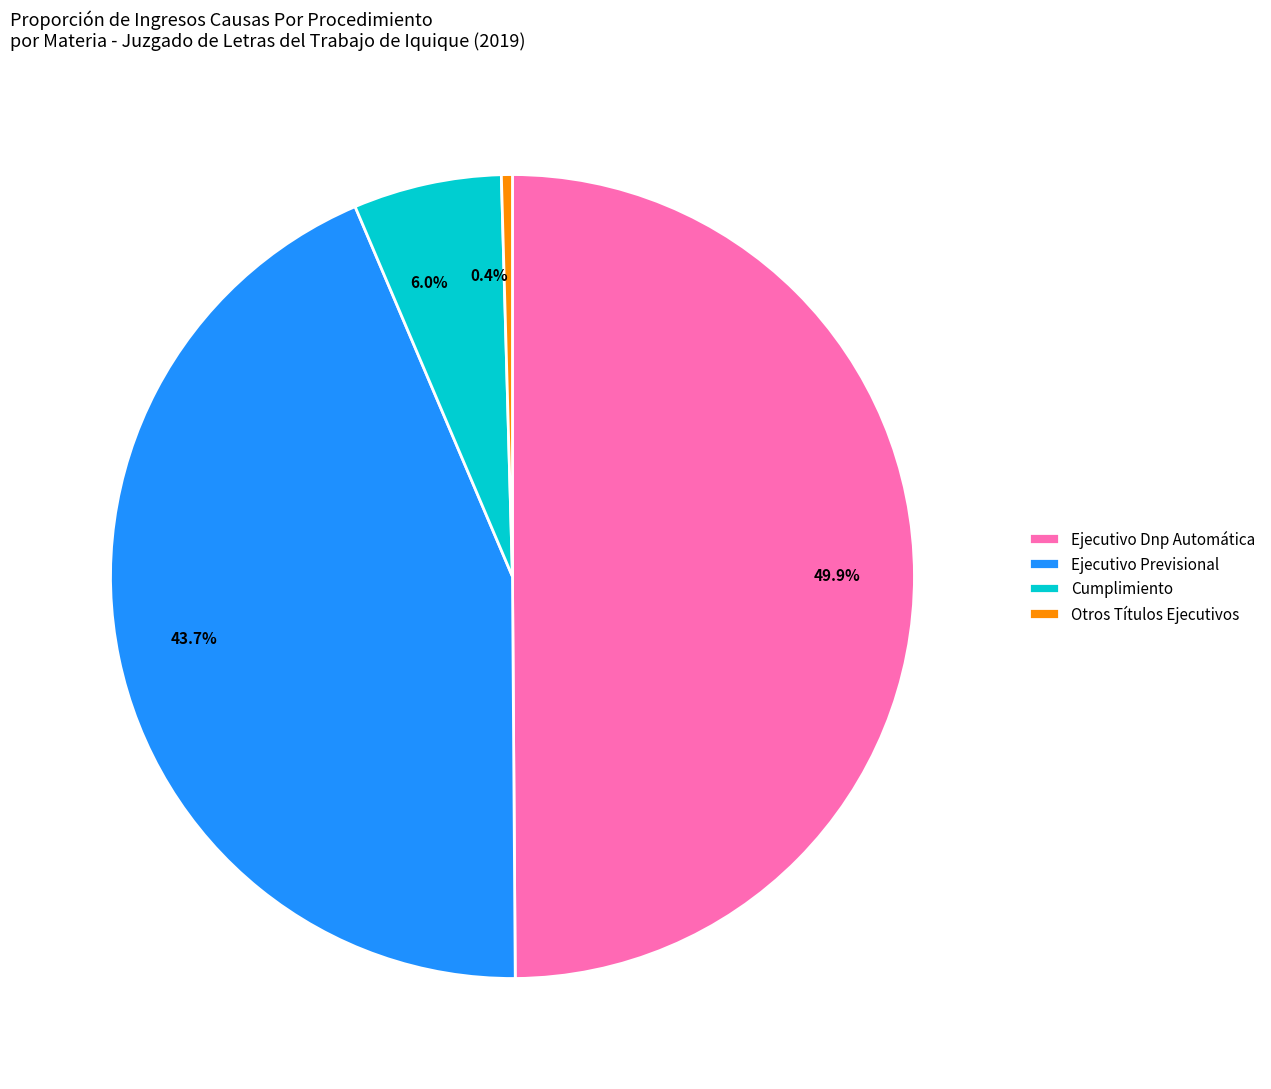

How many slices are in this pie chart?

4